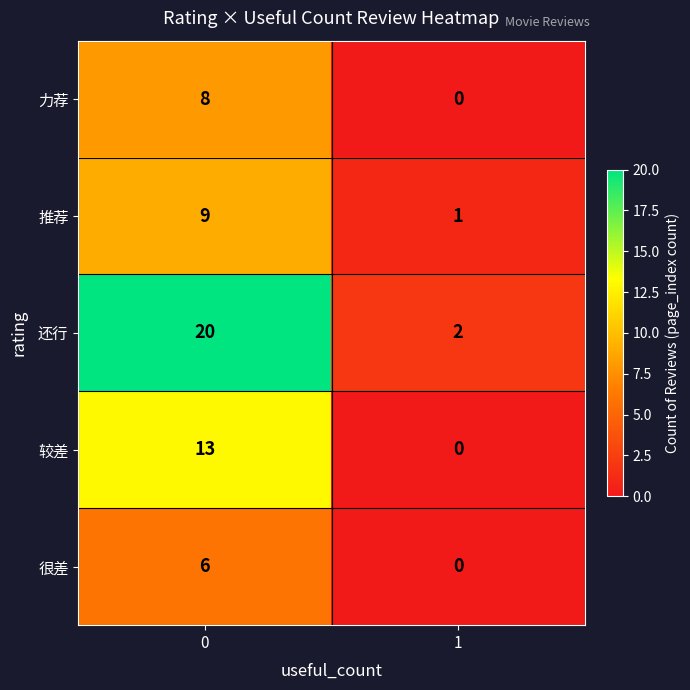

What is the spread (max minus min) of values at 1?

2